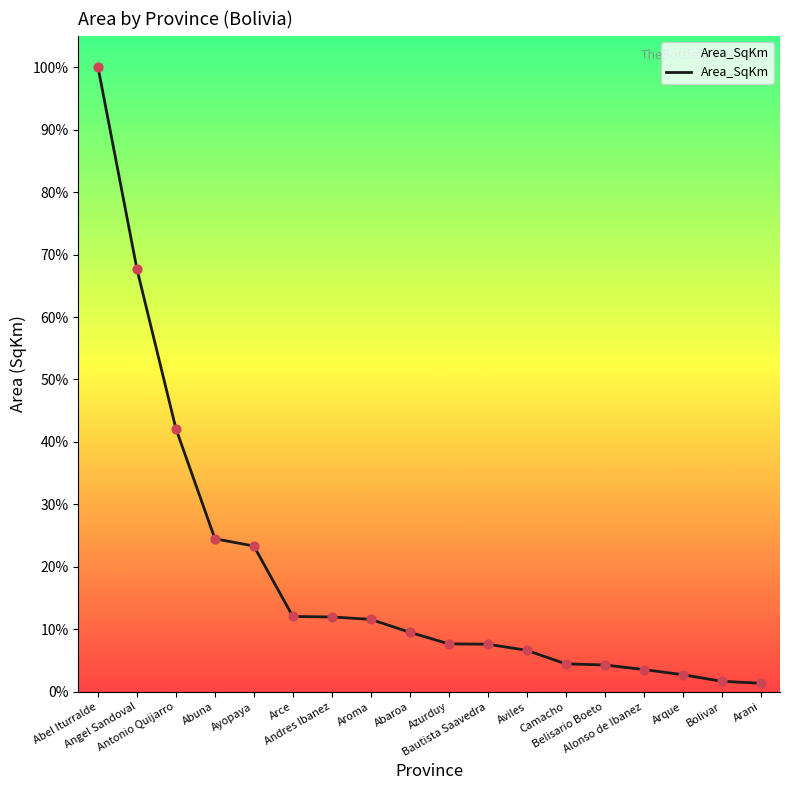

Between Alonso de Ibanez and Ayopaya, which is larger?

Ayopaya